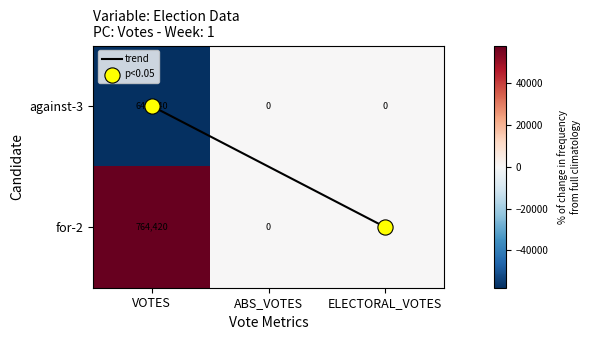

What is the average value of the for-2 series?

254807